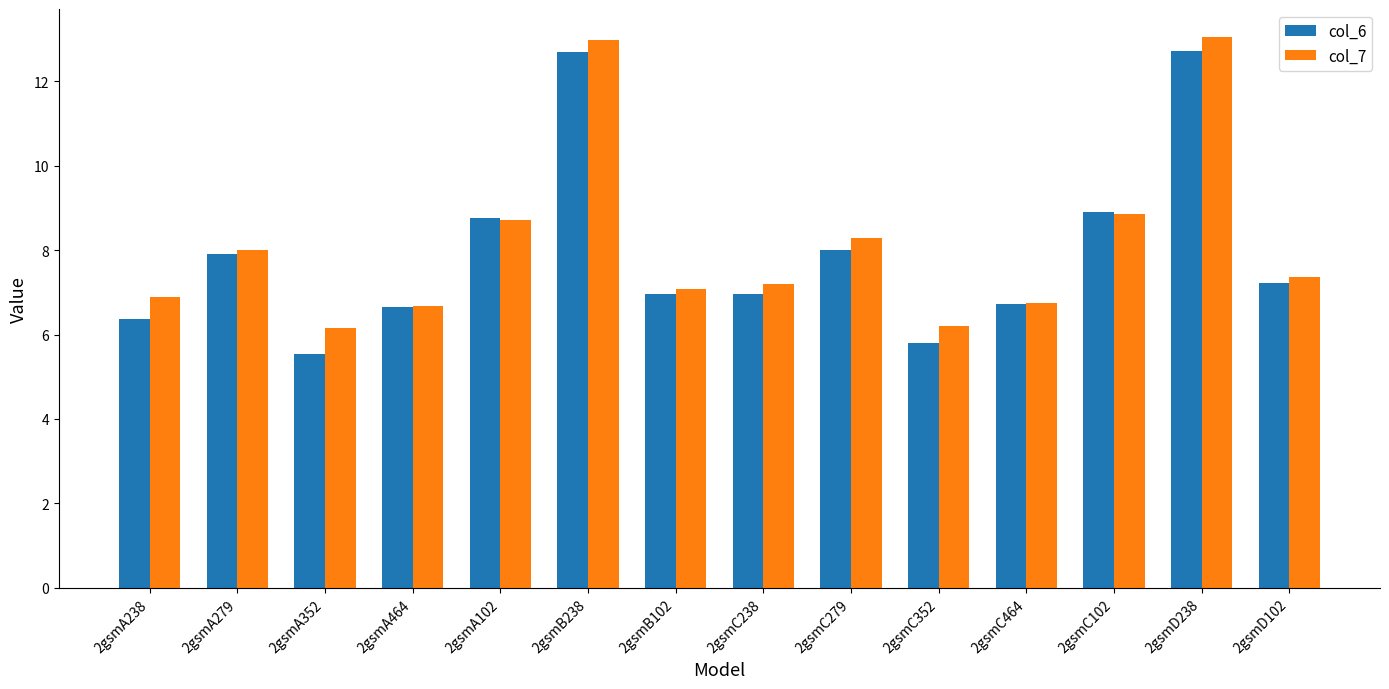

What is the maximum value shown in the chart?

13.1